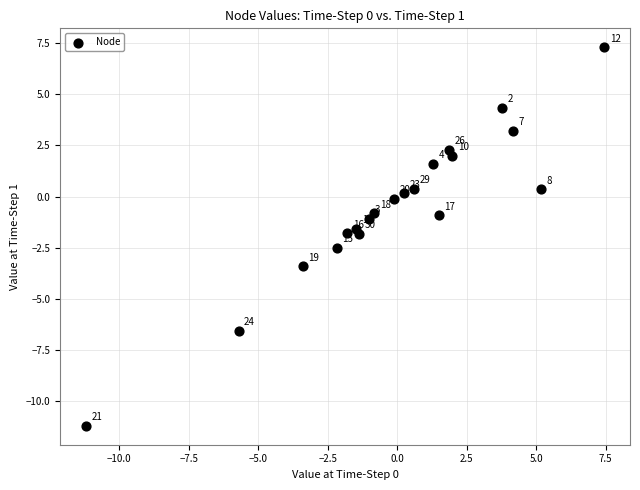

What Y value in the scatter plot is closest to -1?

-1.1